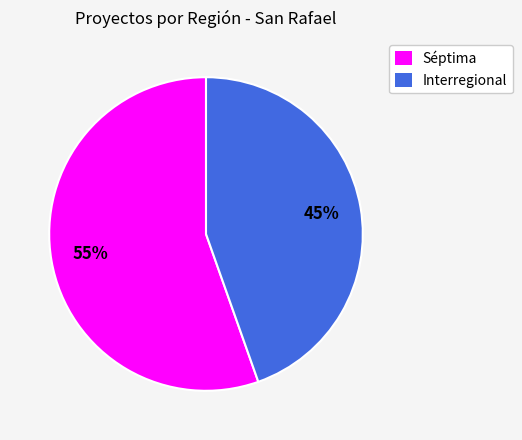

Does any single category account for the majority?

Yes